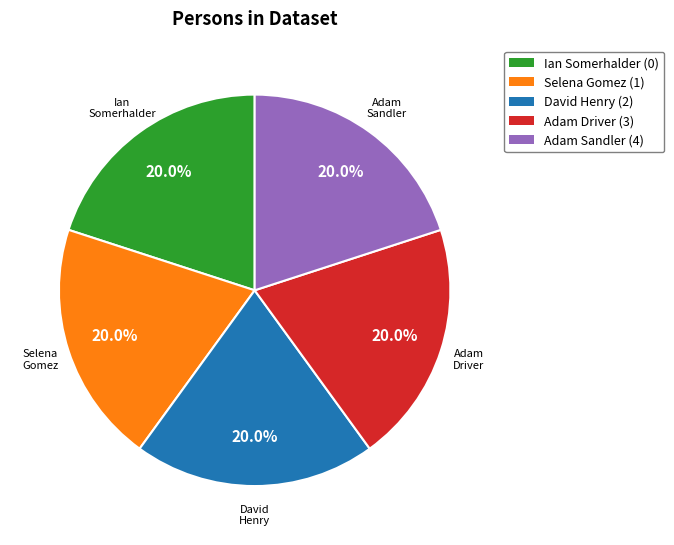

Is the sum of David Henry and Adam Driver greater than half?

No